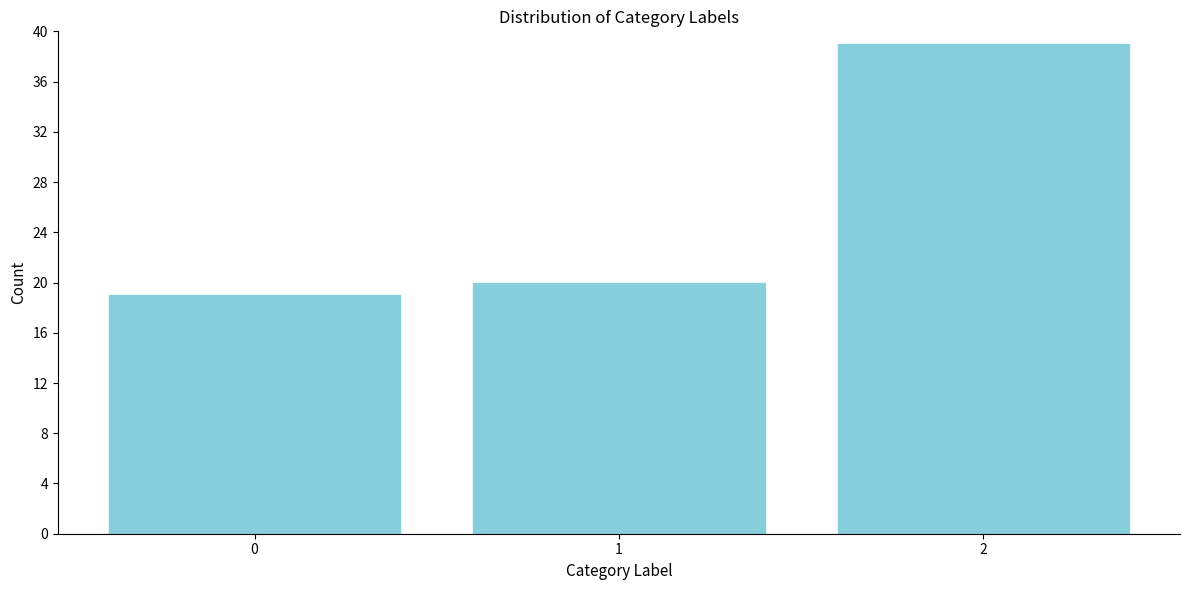

Reading right to left, list all the values displayed in this chart.

39	20	19